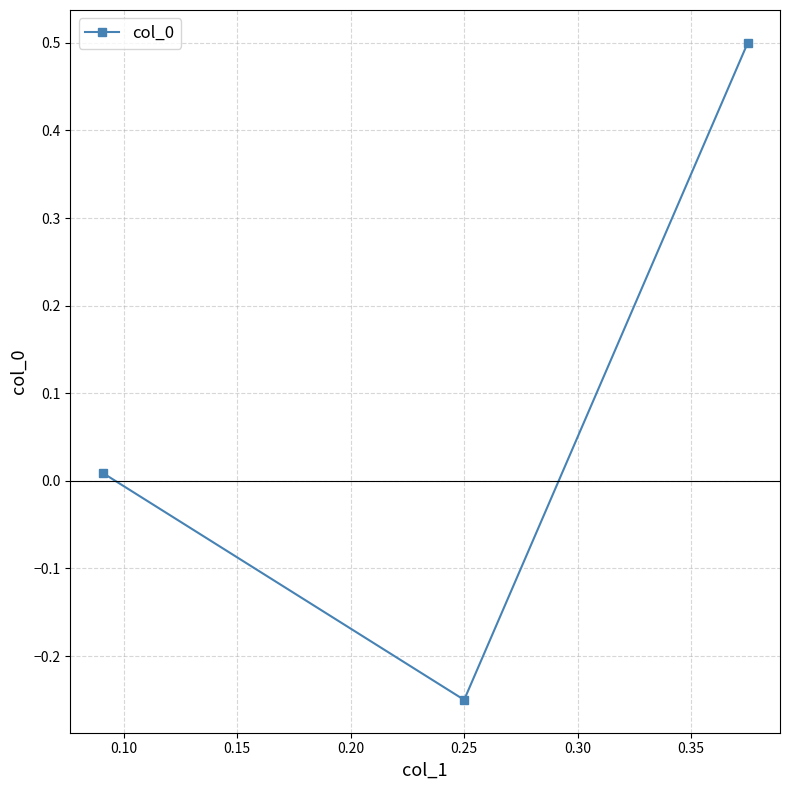

What is the value of the 3rd point from the left?

0.5